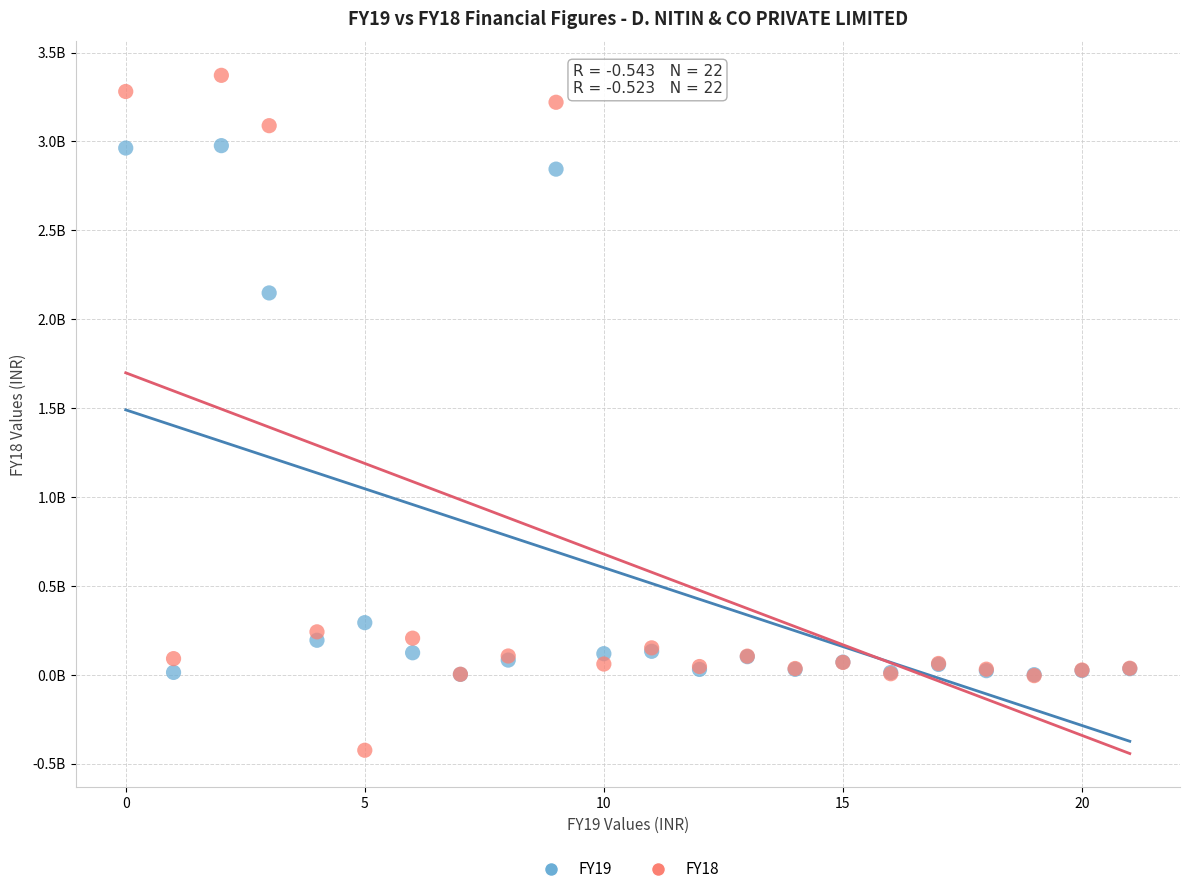

Which series has the largest Y range (max minus min)?

FY18